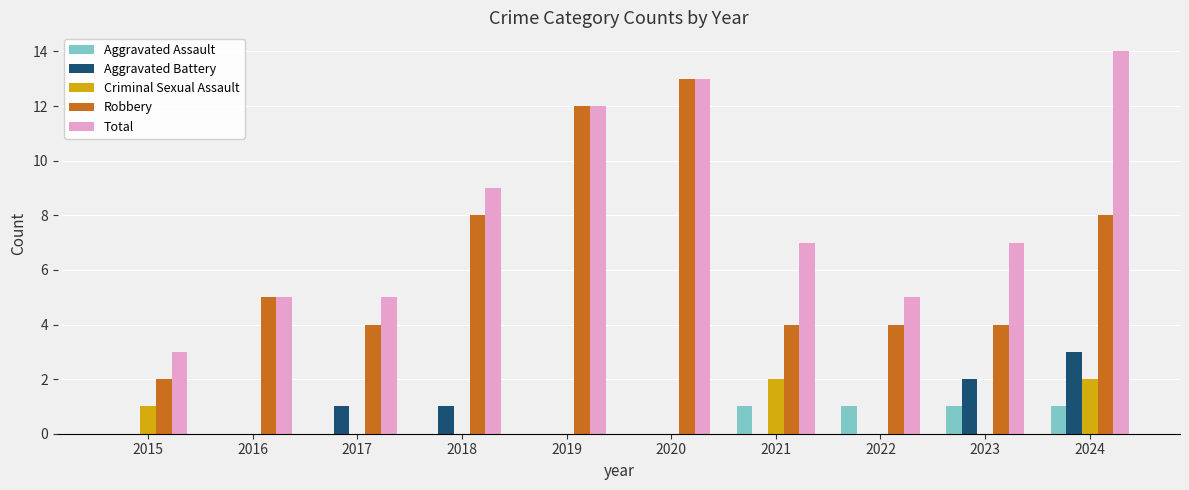

What value does the Total series have at 2023, to the nearest 10?

10